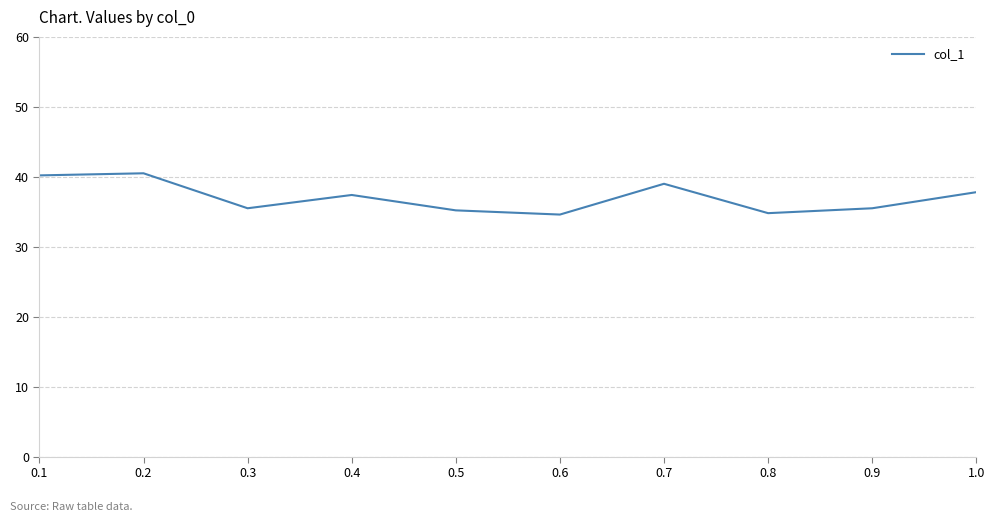

What is the sum of all values?

370.5